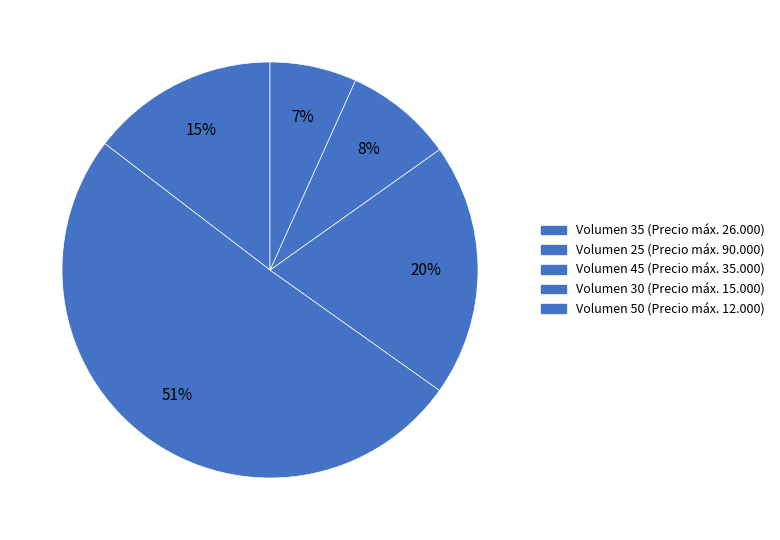

How many segments does this pie chart have?

5